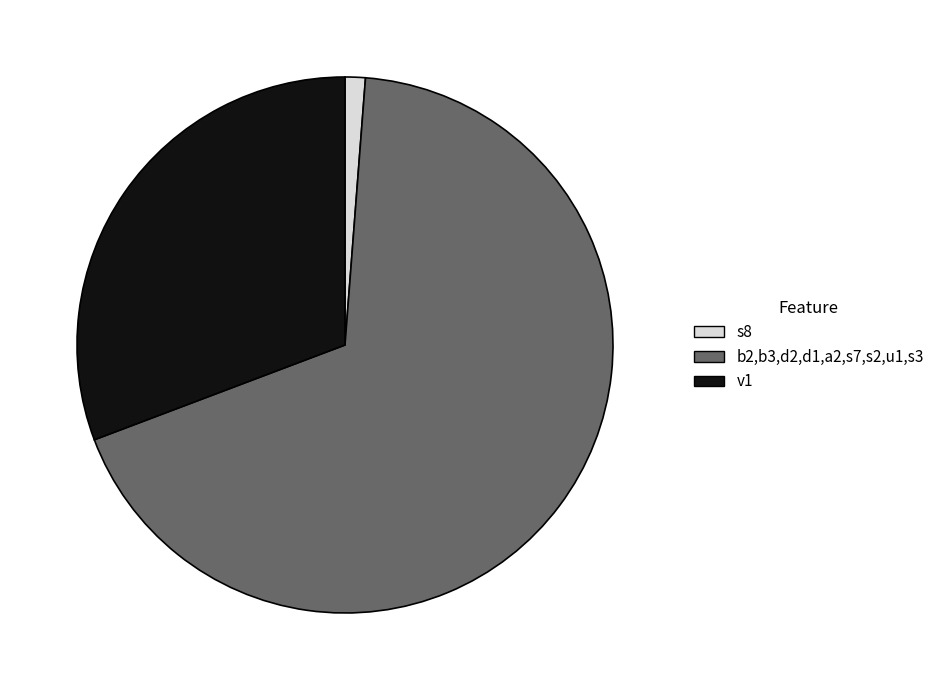

Is the sum of v1 and s8 greater than half?

No